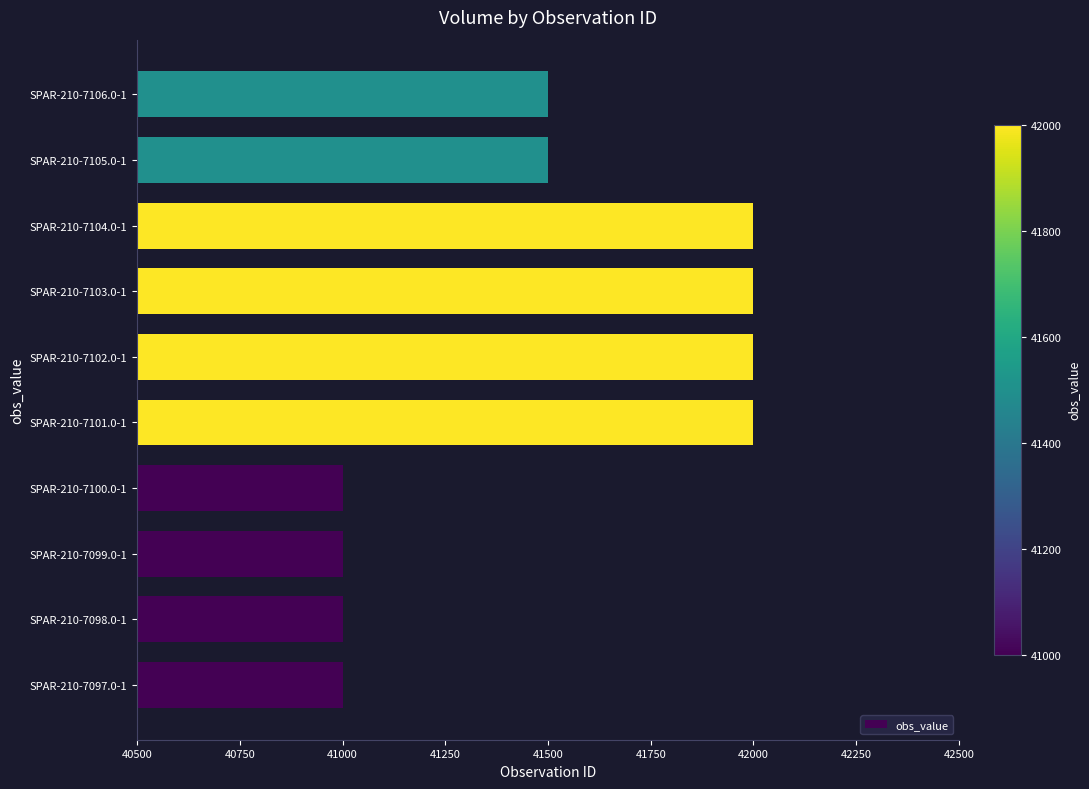

Which has a higher value, SPAR-210-7106.0-1 or SPAR-210-7103.0-1?

SPAR-210-7103.0-1